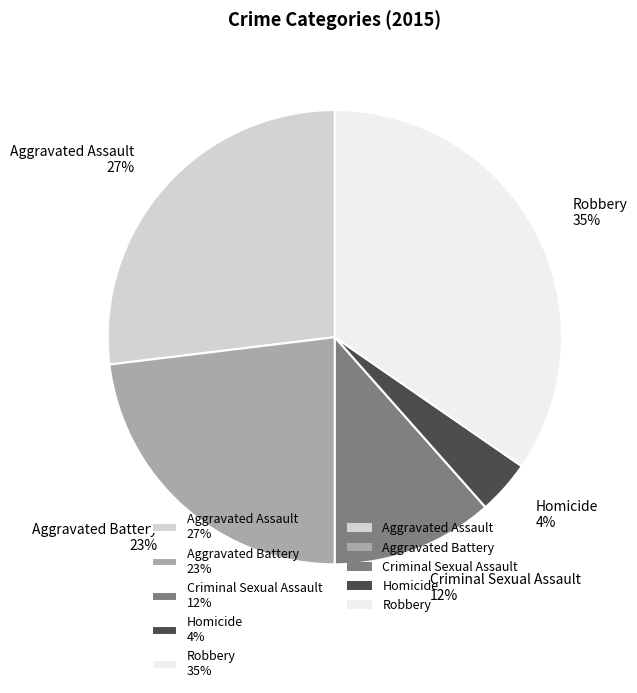

To the nearest percent, what is the combined percentage of Aggravated Assault and Aggravated Battery?

50%